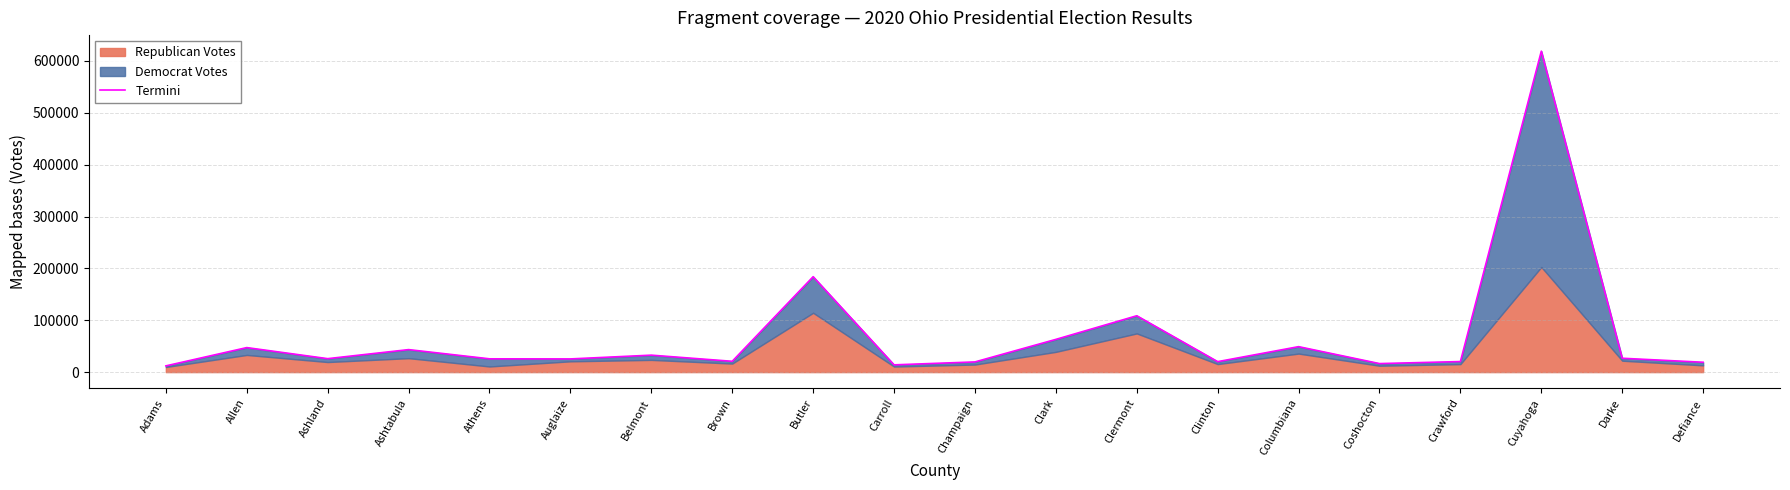

What is the minimum value shown in the chart?

12026